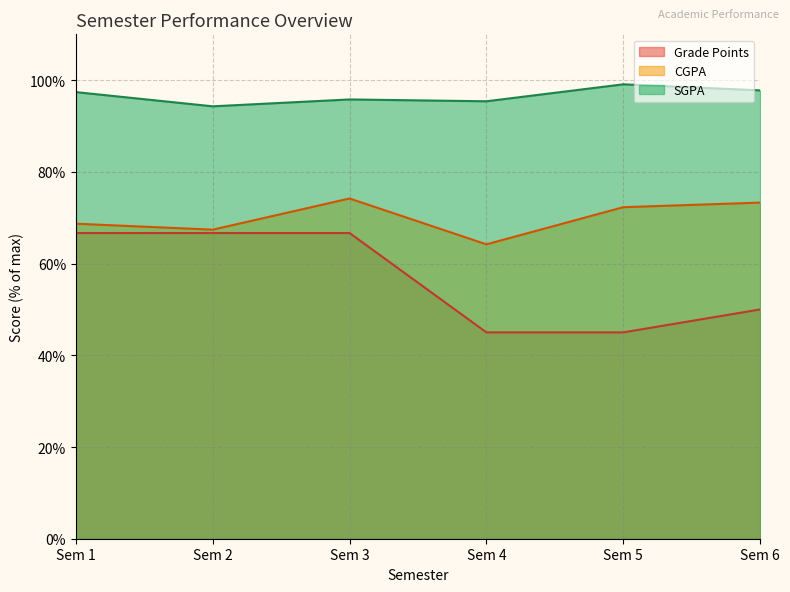

Where does the Grade Points series first go above 66?

Sem 1